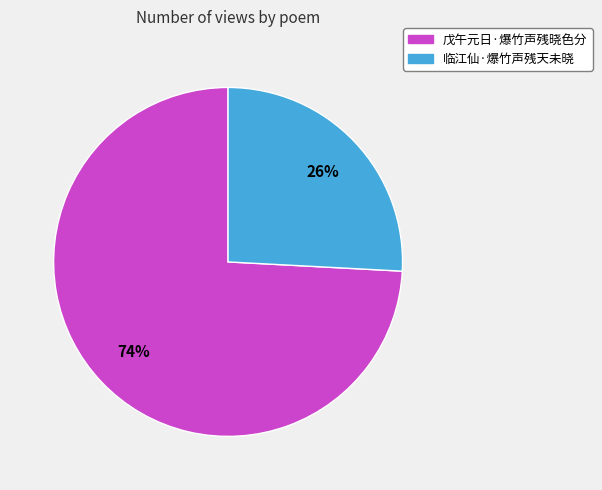

To the nearest percent, what is the difference between the 临江仙·爆竹声残天未晓 and 戊午元日·爆竹声残晓色分 slice percentages?

48%